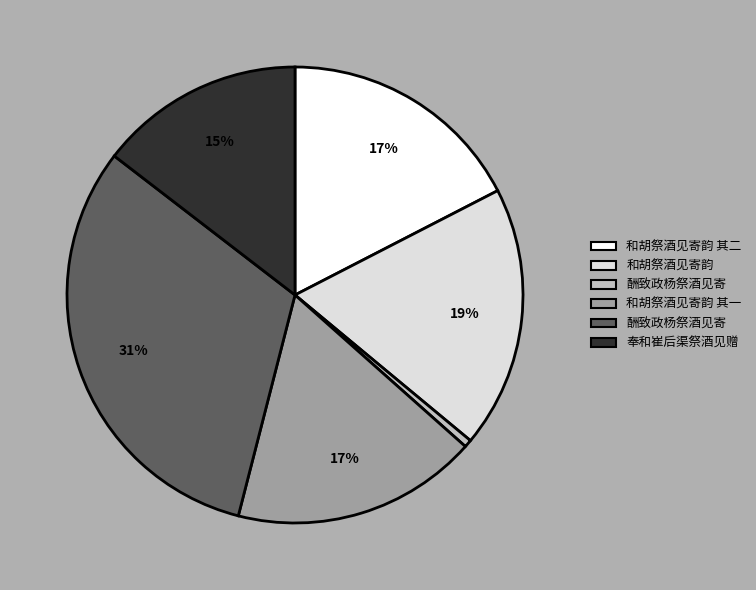

Is there a majority slice in this chart?

No